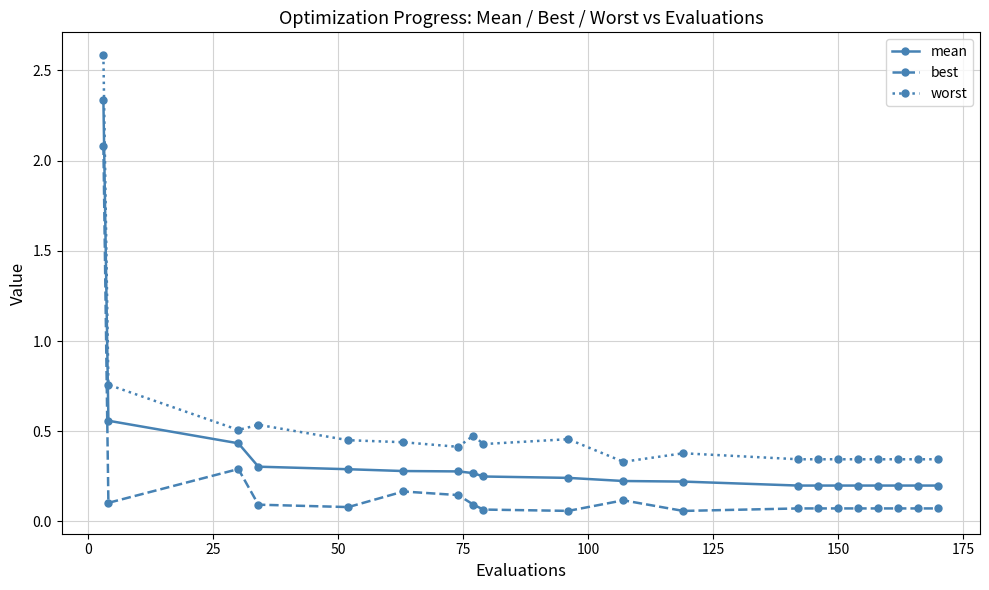

What is the maximum value for worst?

2.6